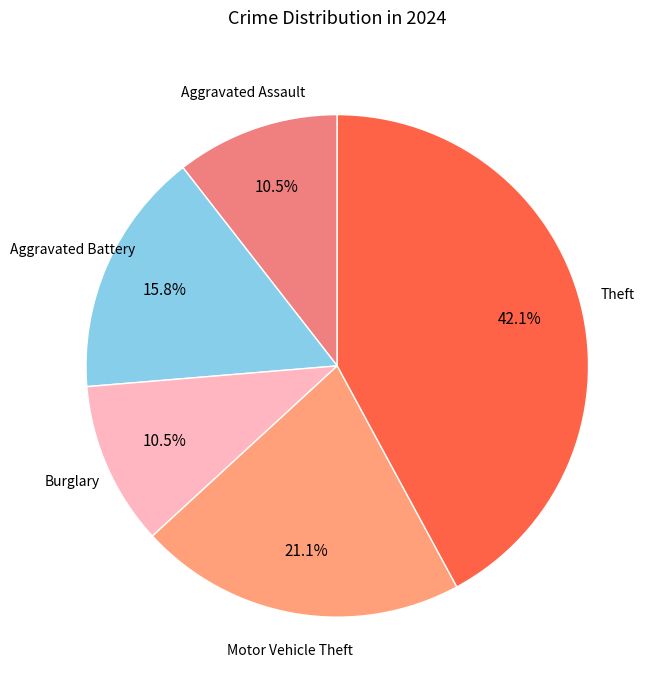

Is there any slice that represents more than half of the pie?

No